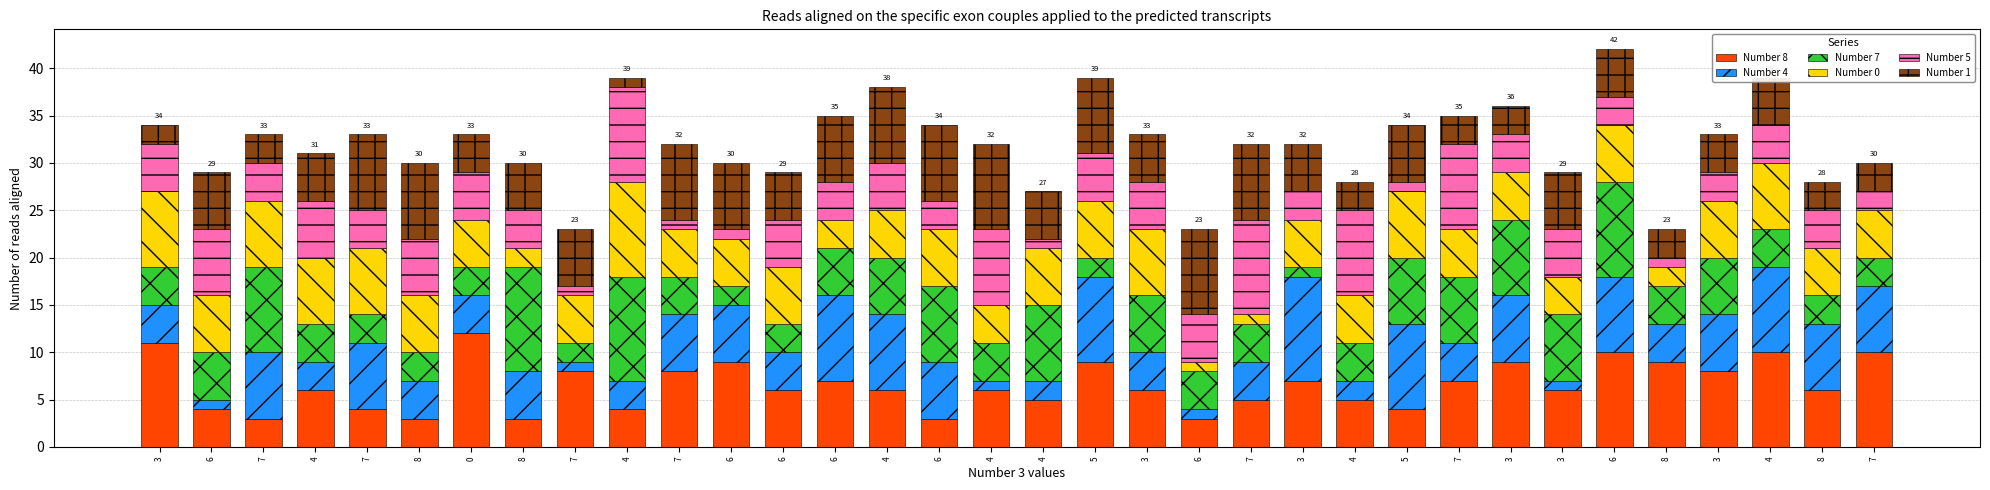

The Number 4 series shows 6 at 6. True or false?

True